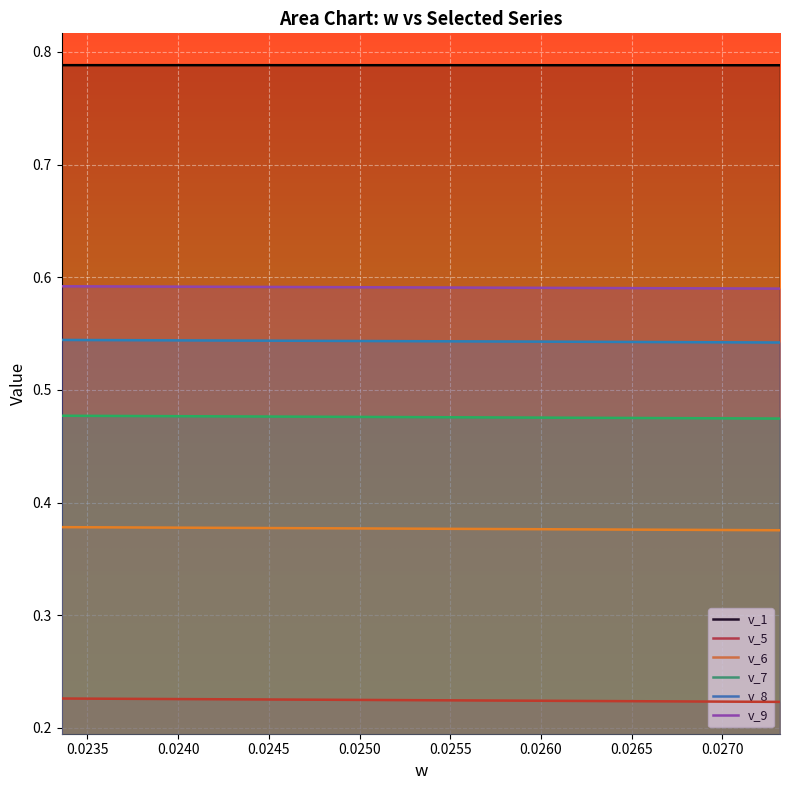

What is the minimum value shown in the chart?

0.2